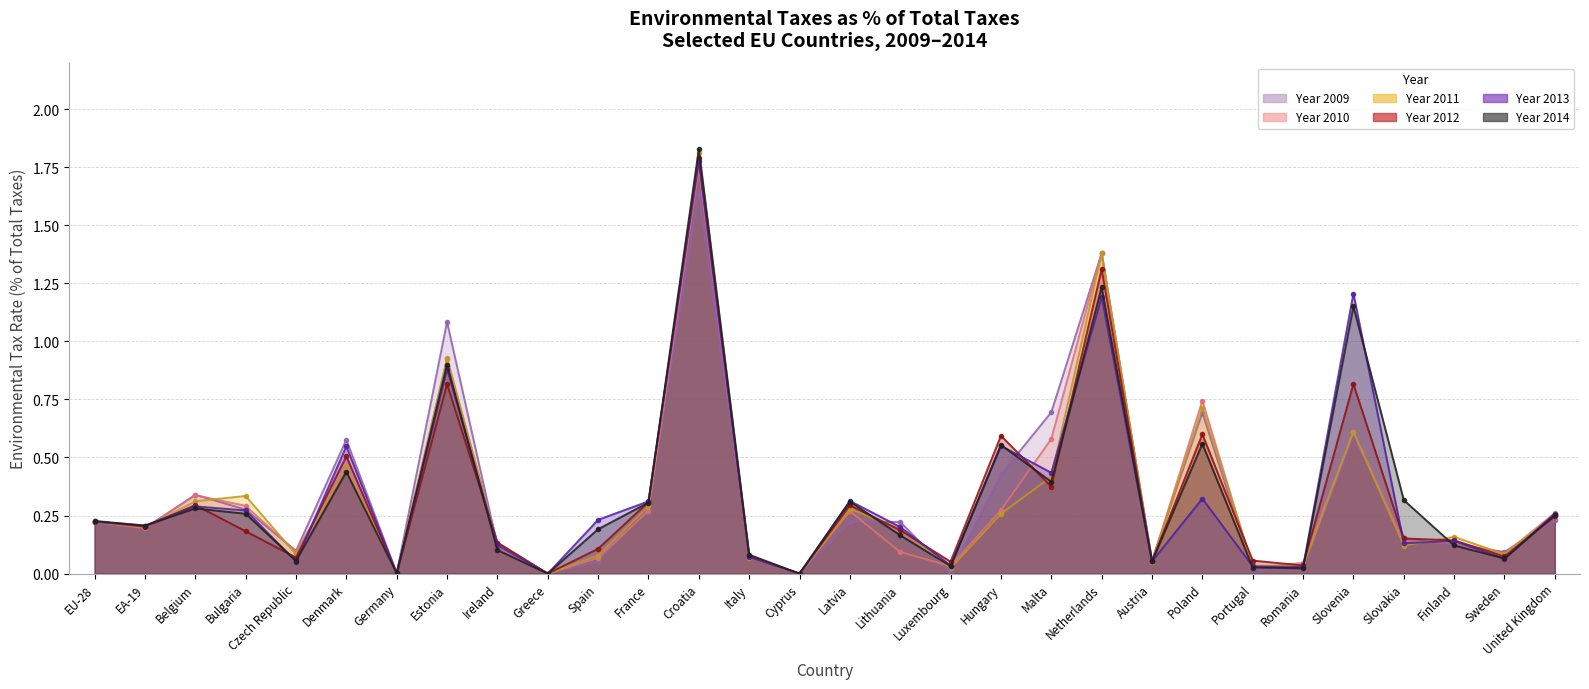

Rank the categories by Environmental taxes 2012 value from highest to lowest.

Croatia, Netherlands, Slovenia, Estonia, Poland, Hungary, Denmark, Malta, France, Belgium, Latvia, United Kingdom, EU-28, EA-19, Lithuania, Bulgaria, Slovakia, Finland, Ireland, Spain, Italy, Sweden, Czech Republic, Portugal, Austria, Luxembourg, Romania, Germany, Greece, Cyprus